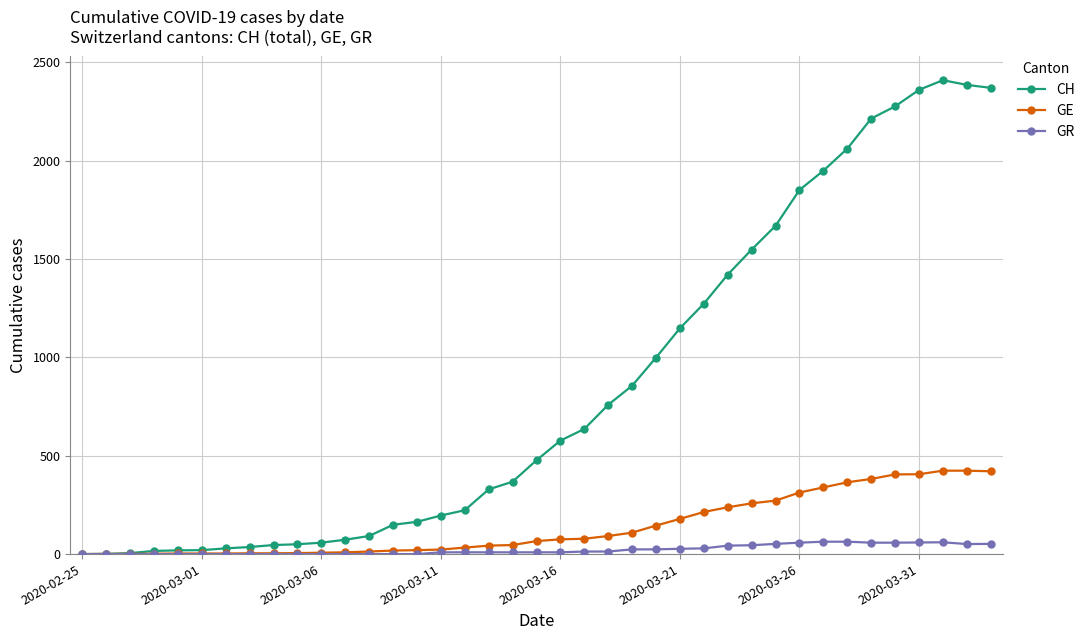

Rank the series by their maximum value, from highest to lowest.

CH, GE, GR